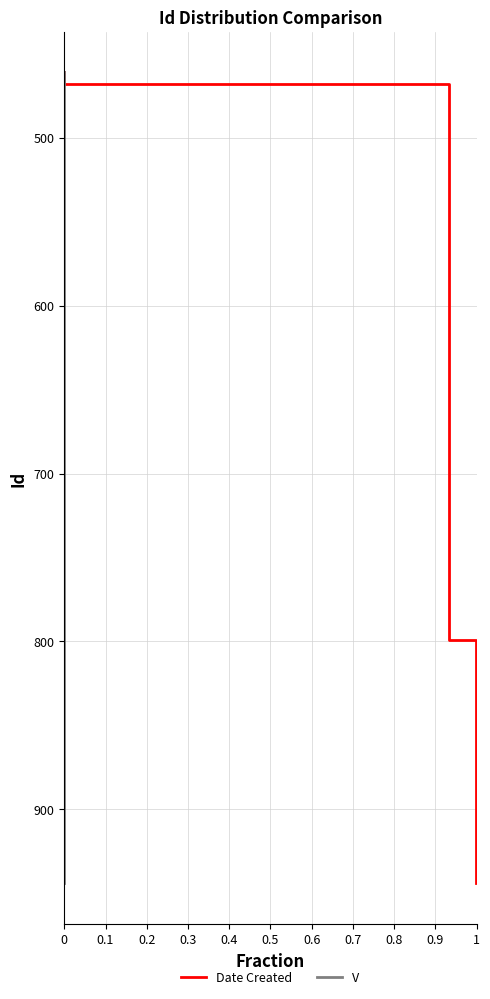

How many values in the V series exceed 466?

5